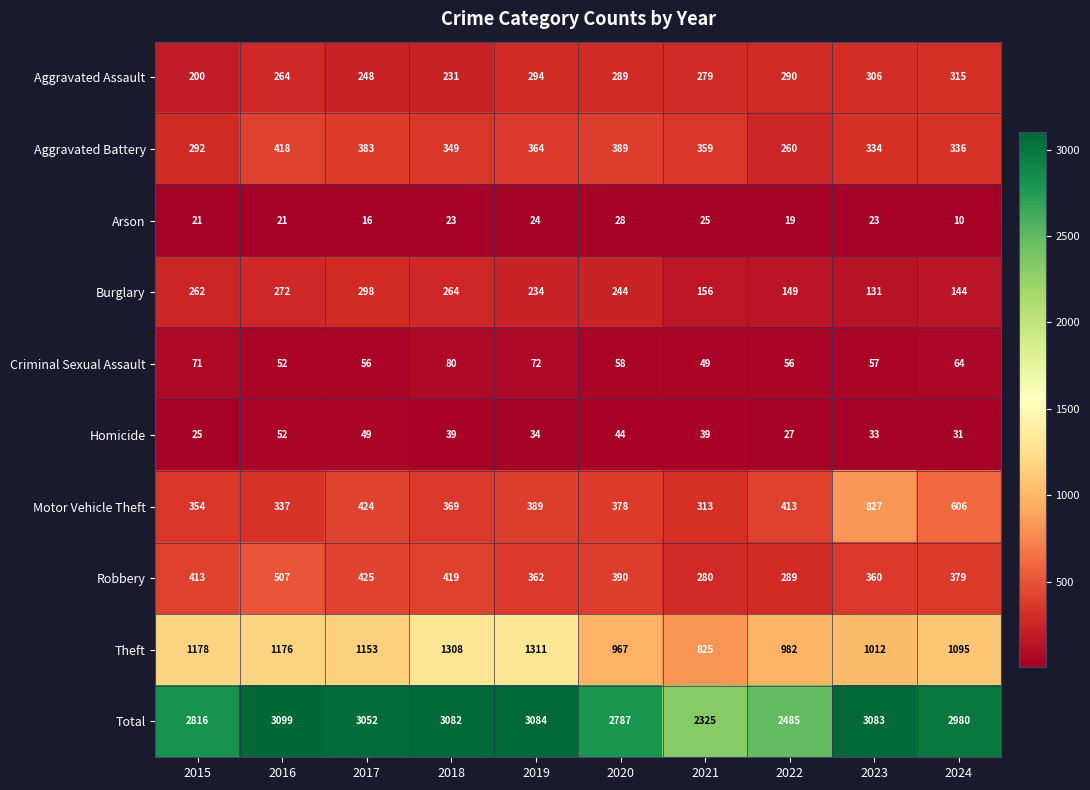

What is the difference between the Theft values at 2020 and 2023?

45